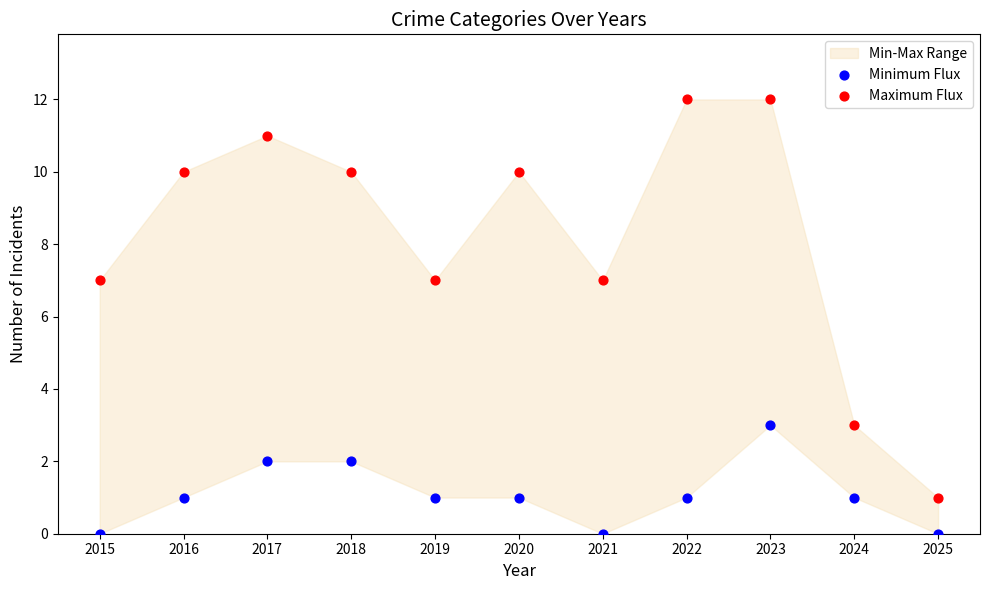

Which series contains the highest Y value?

Maximum Flux